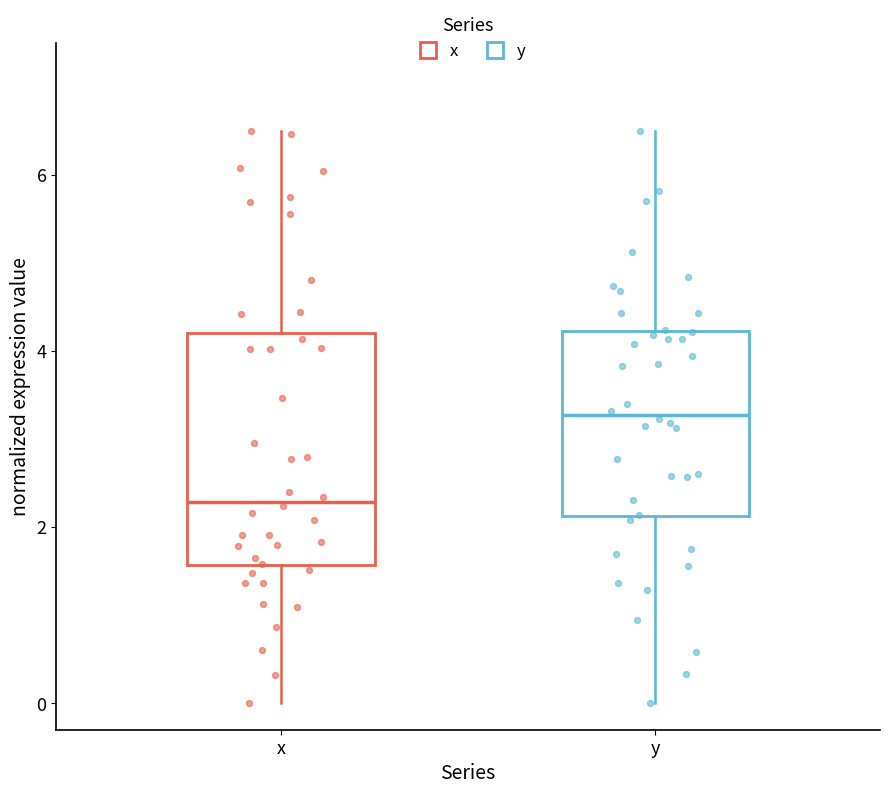

Where does the median line of the box for y sit on the y-axis? The values are not printed on the chart, so give them approximately, as read against the axis.

3.2